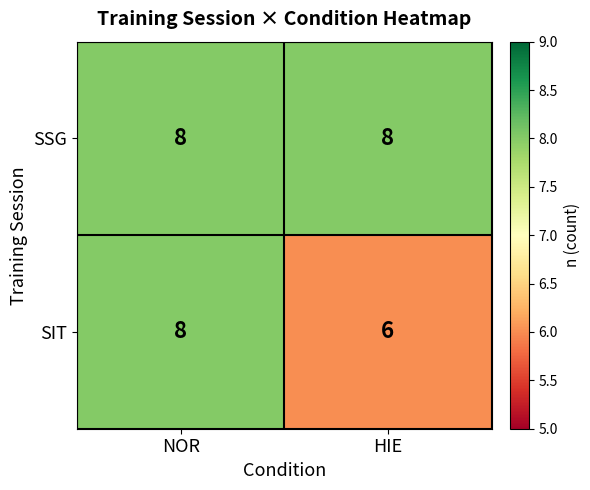

At which category is the sum across all series the highest?

NOR